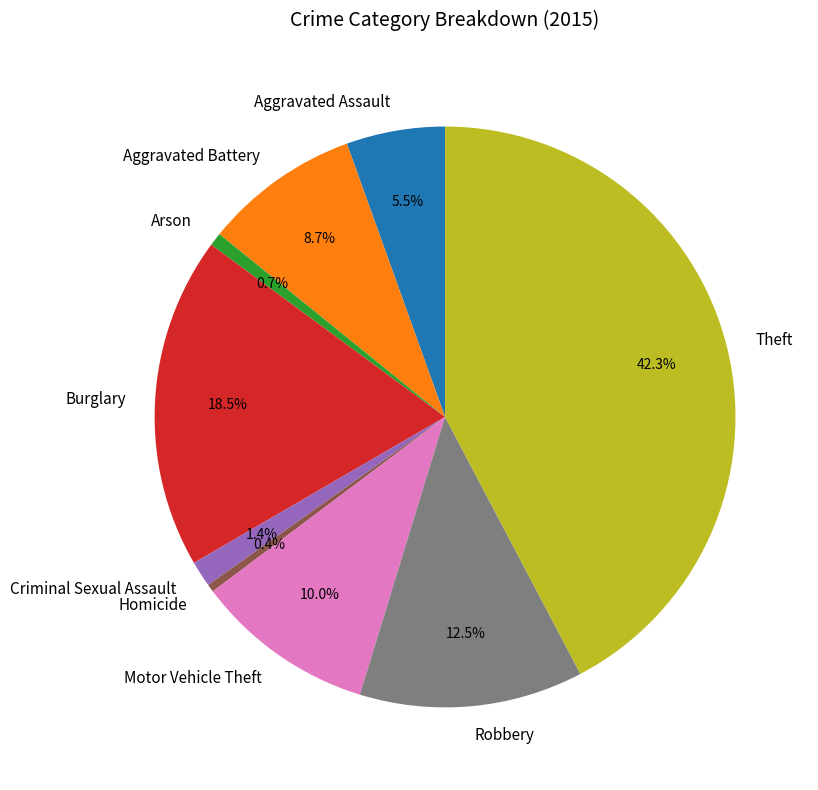

Between Arson and Robbery, which is larger?

Robbery